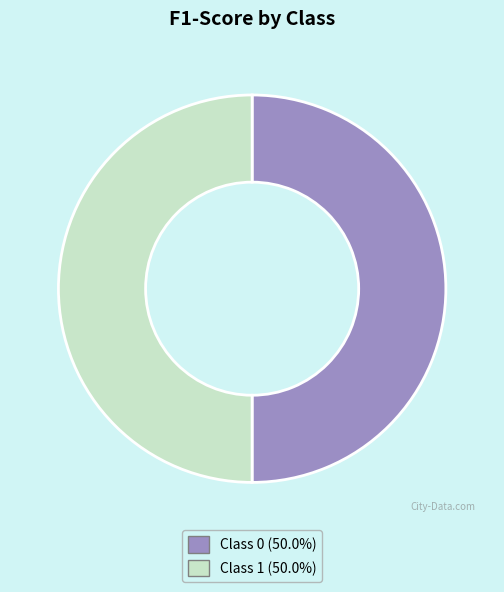

Which category has the smallest portion of the pie?

1